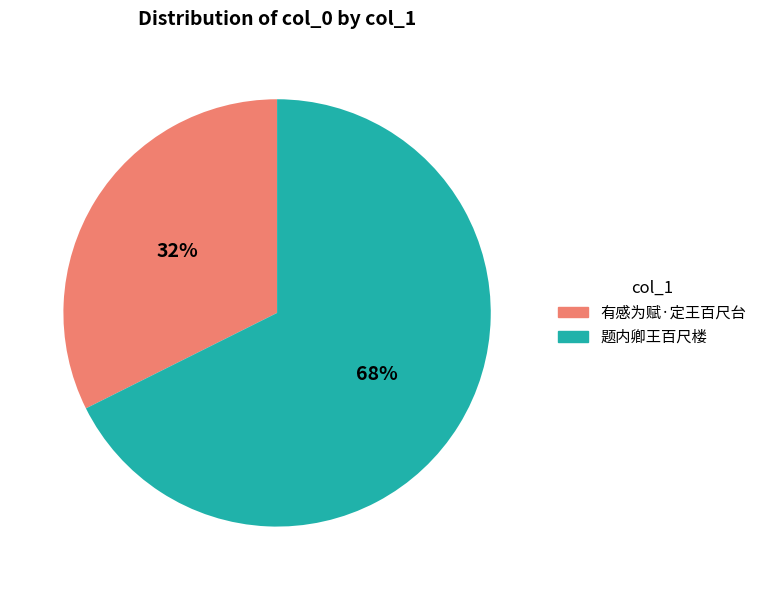

Which category has the biggest portion of the pie?

题内卿王百尺楼